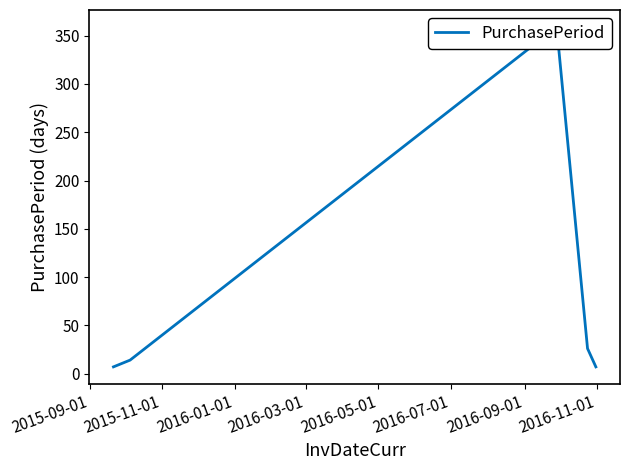

How many lines are shown in the chart?

1